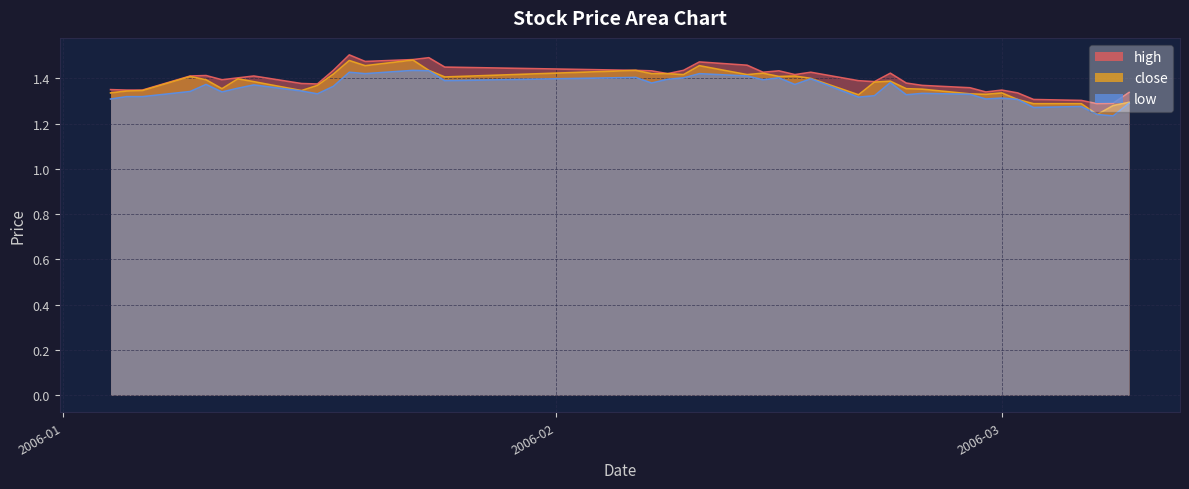

What is the spread (max minus min) of values at 2006-03-08?

0.1